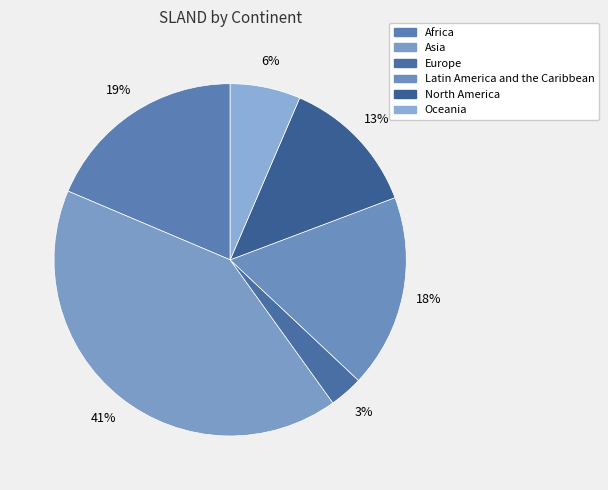

How many slices are in this pie chart?

6